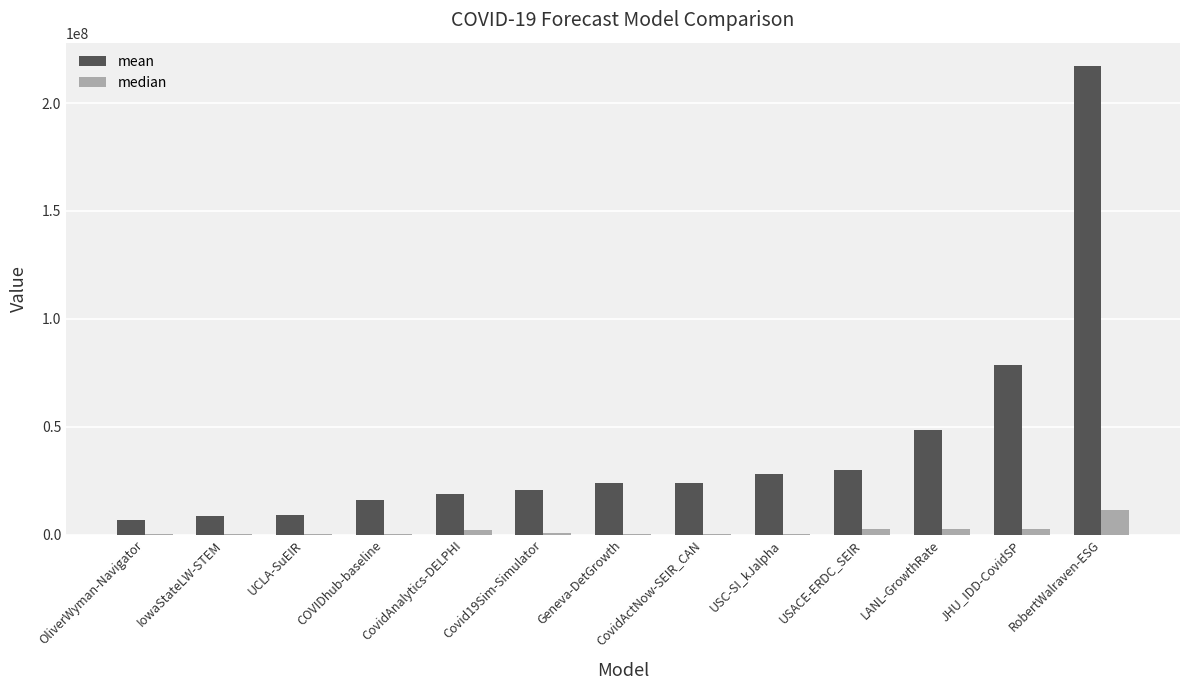

Between CovidAnalytics-DELPHI and JHU_IDD-CovidSP, which series saw the biggest shift?

mean